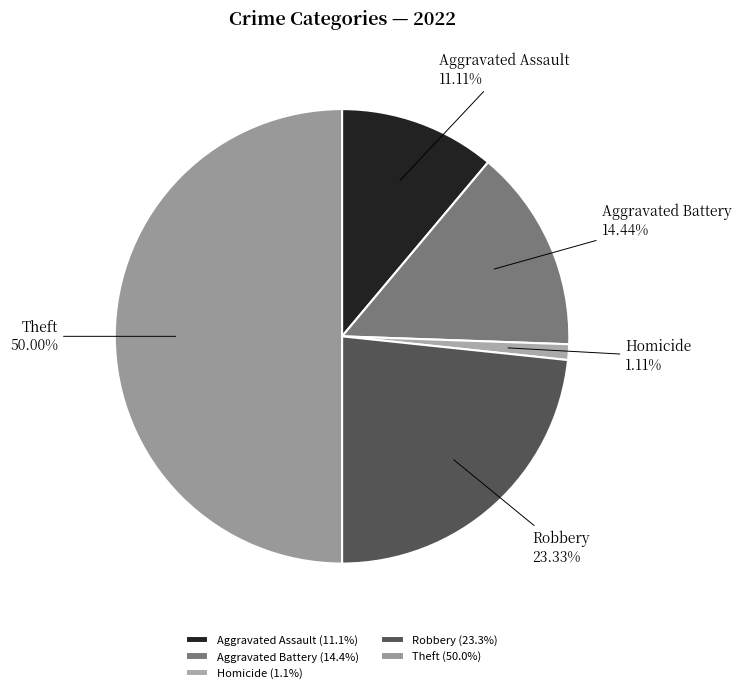

Is the sum of Robbery and Theft greater than half?

Yes